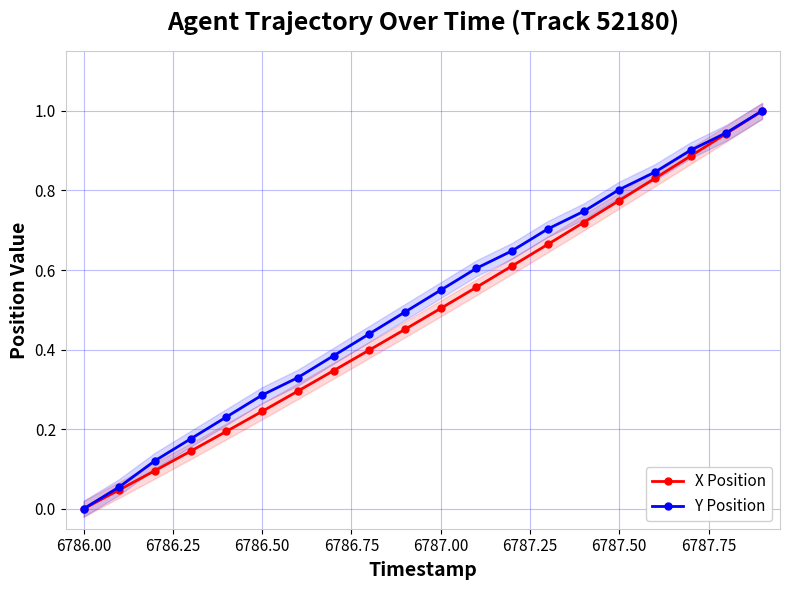

True or false: X Position has more than 1 points higher than both neighbors.

False